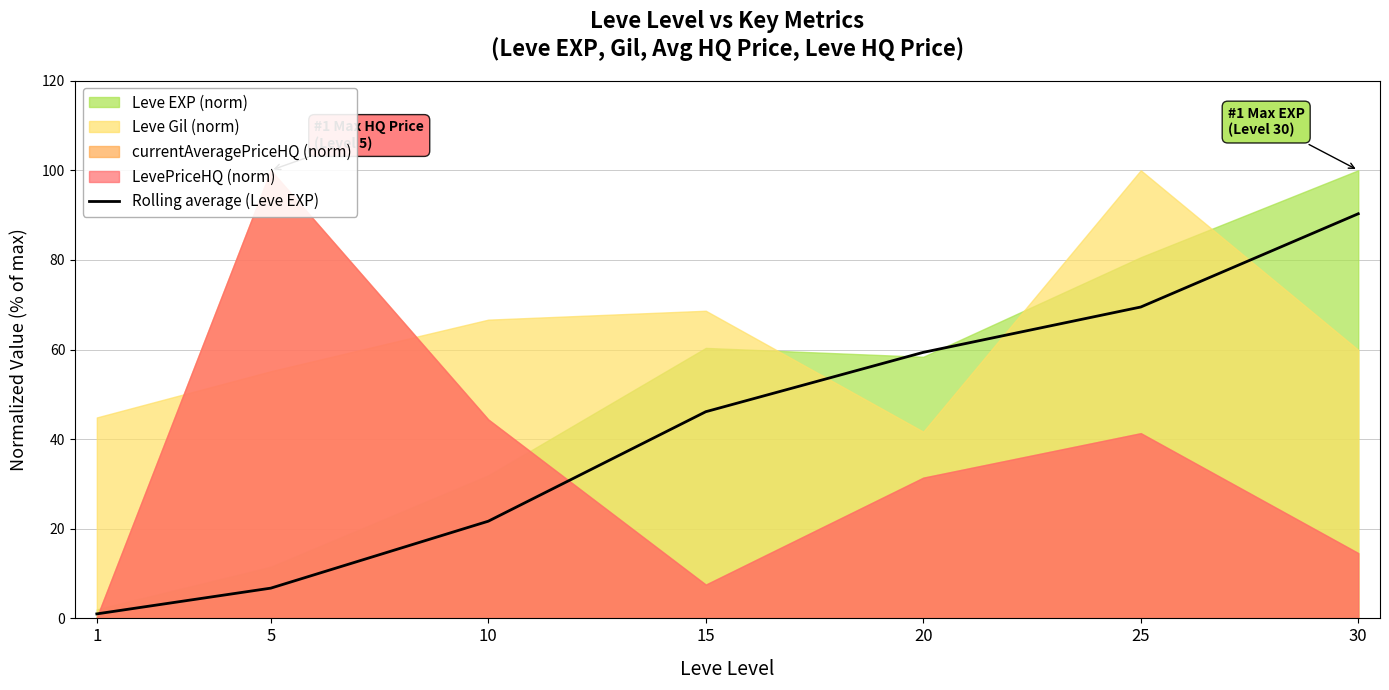

True or false: Rolling average (Leve EXP) has a value of 90.3 at 30.

True